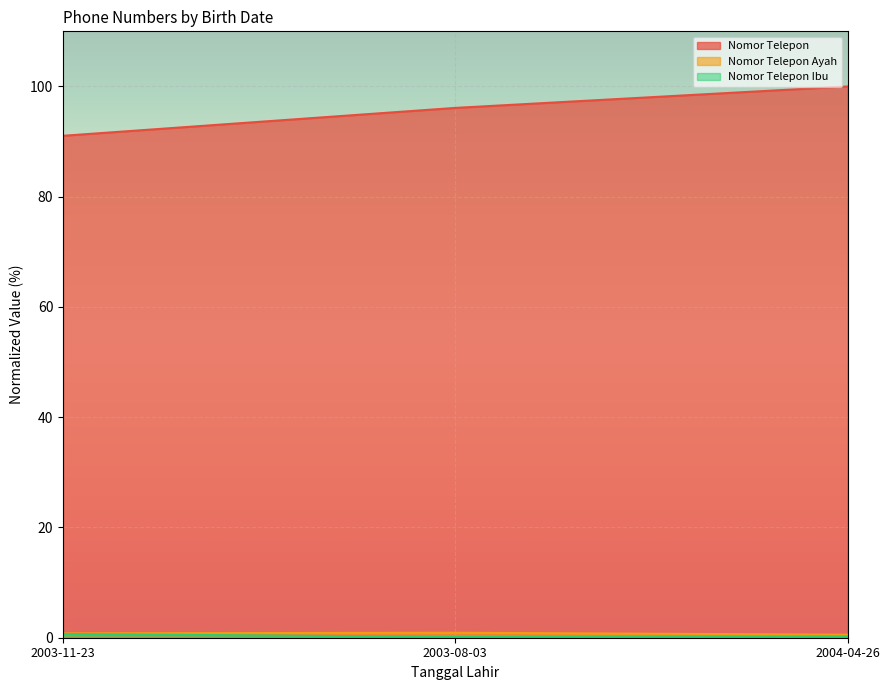

The value of Nomor Telepon at 2003-08-03 is 135.7. True or false?

False